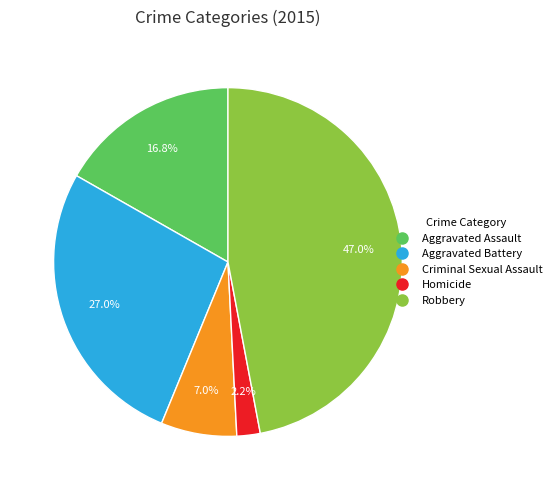

To the nearest percent, what percentage of the pie is Aggravated Battery?

27%